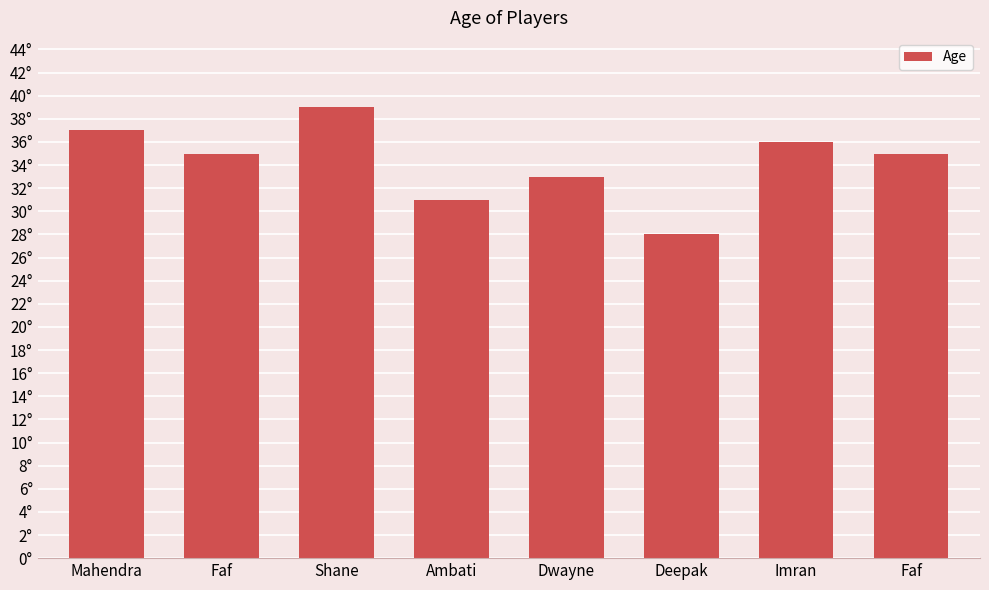

Rank the categories by value from highest to lowest.

Shane, Mahendra, Imran, Faf, Faf, Dwayne, Ambati, Deepak